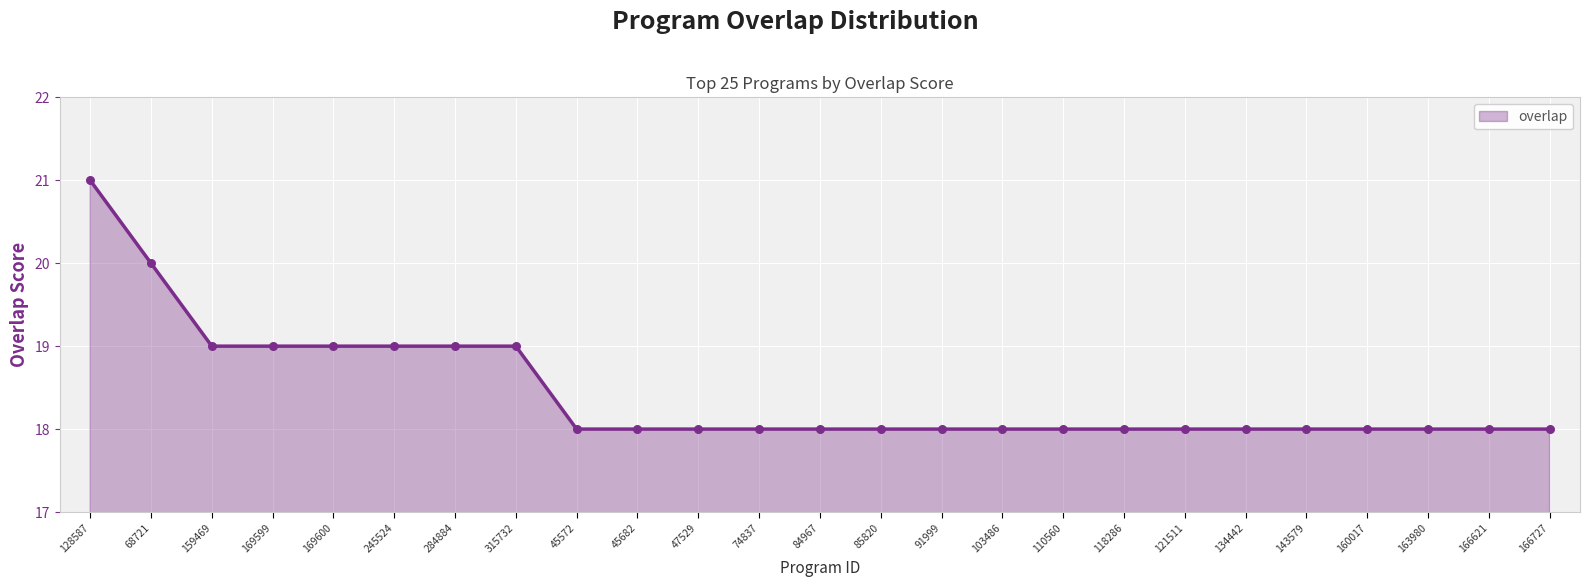

What is the change in value from 169600 to 166727?

-1